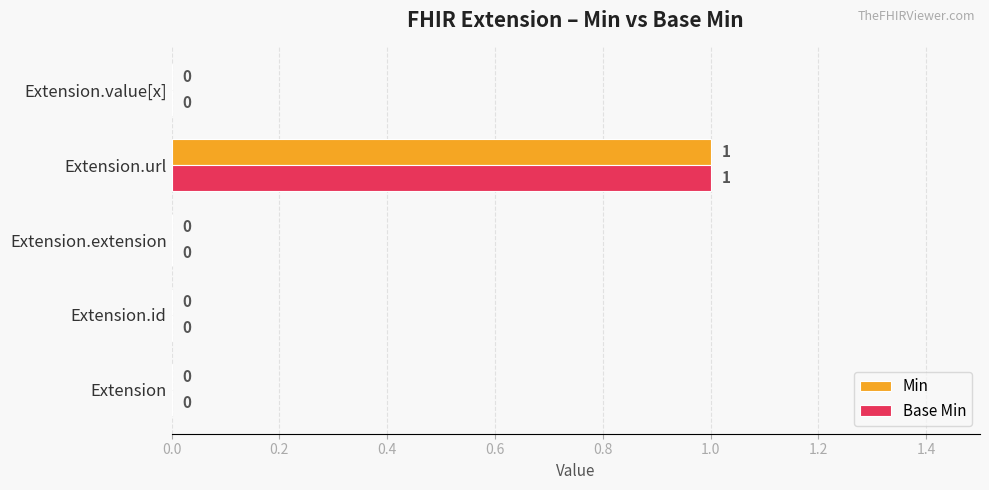

The value of Base Min at Extension.extension is 0. True or false?

True